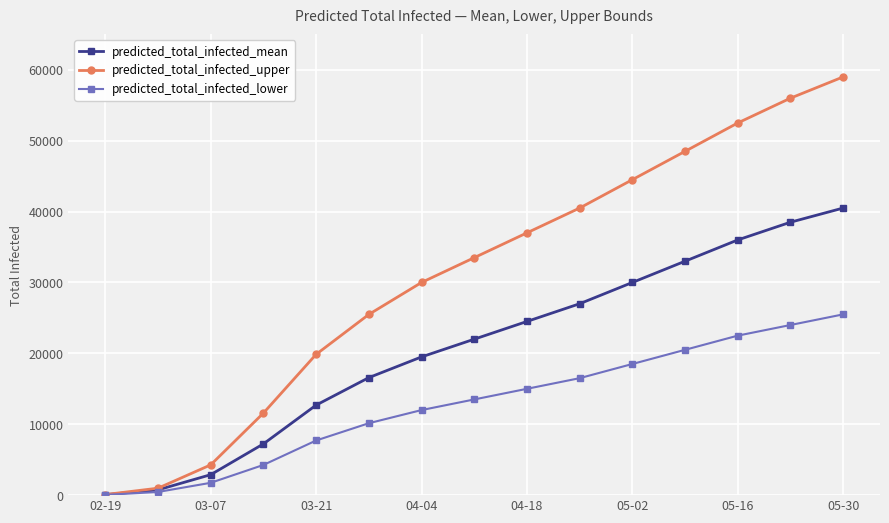

How many lines are shown in the chart?

3